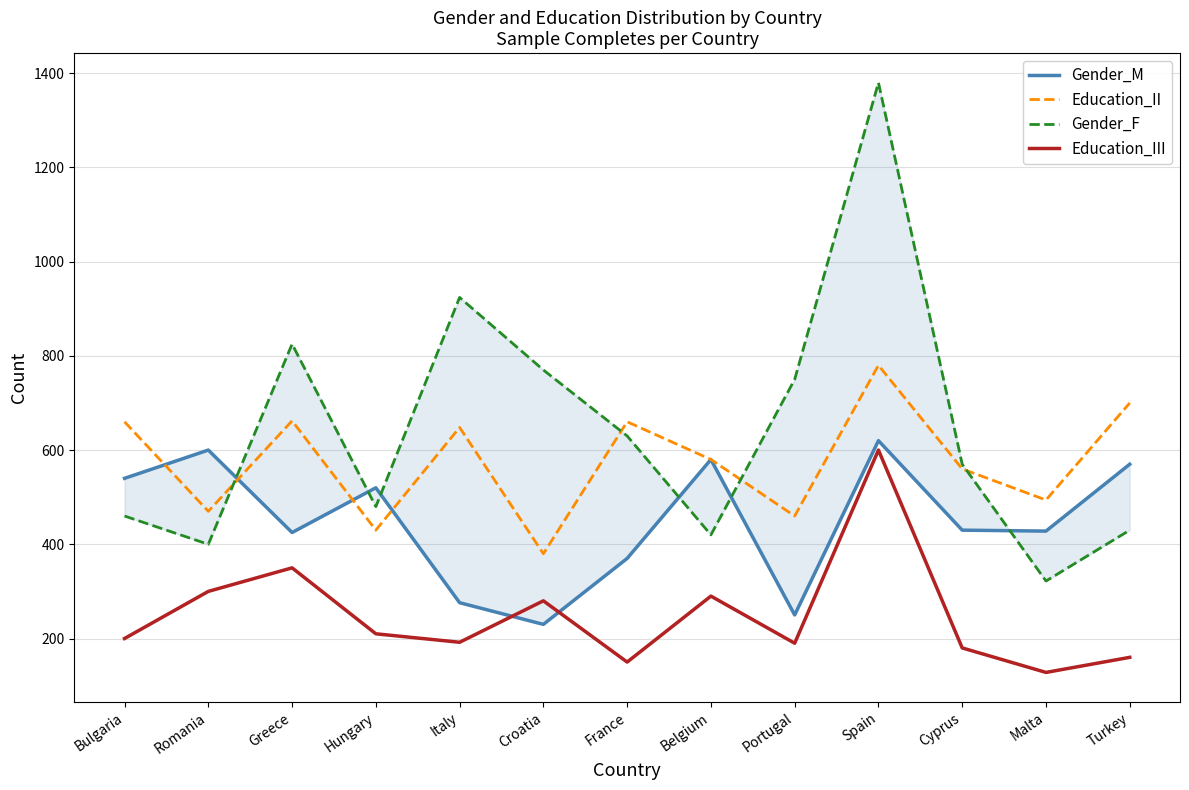

What is the total value across all series at Malta?

1372